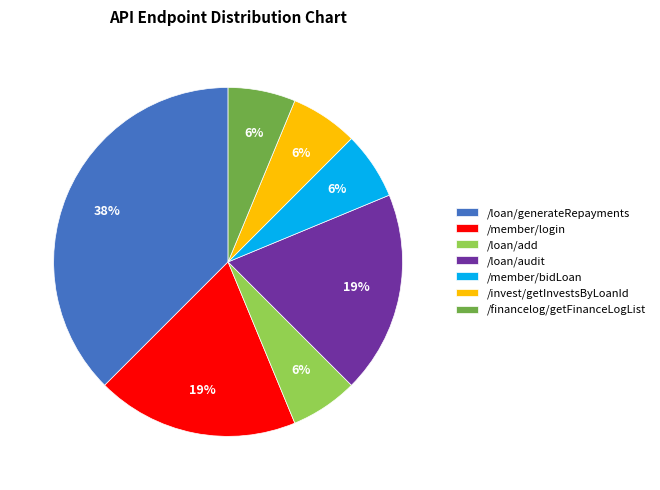

To the nearest percent, what percentage of the pie is /loan/audit?

19%